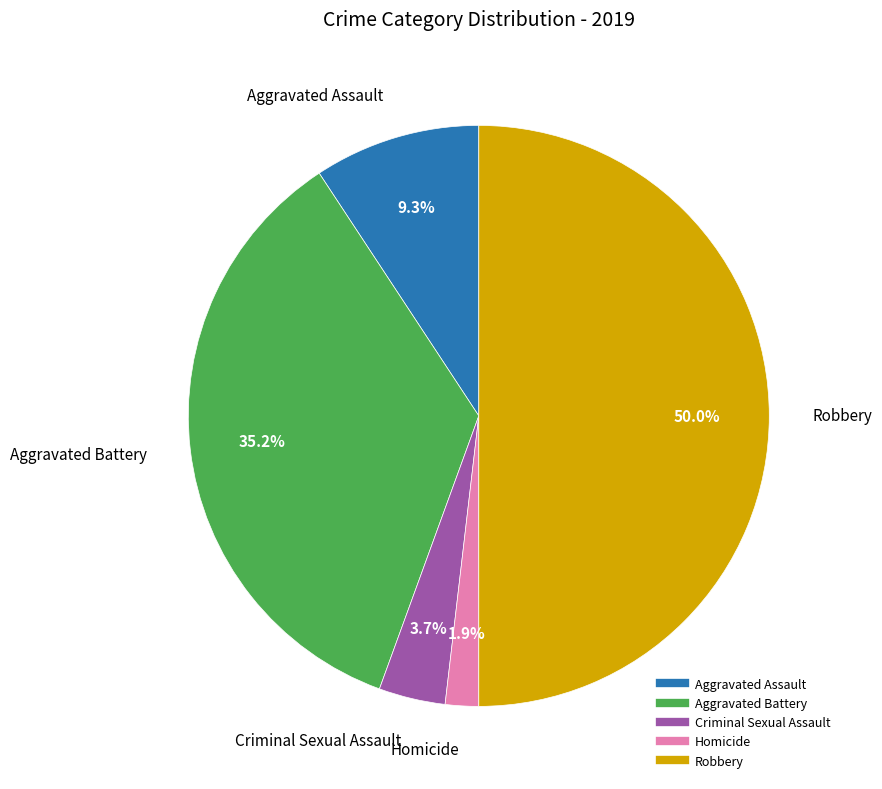

To the nearest percent, what portion does Robbery represent?

50%